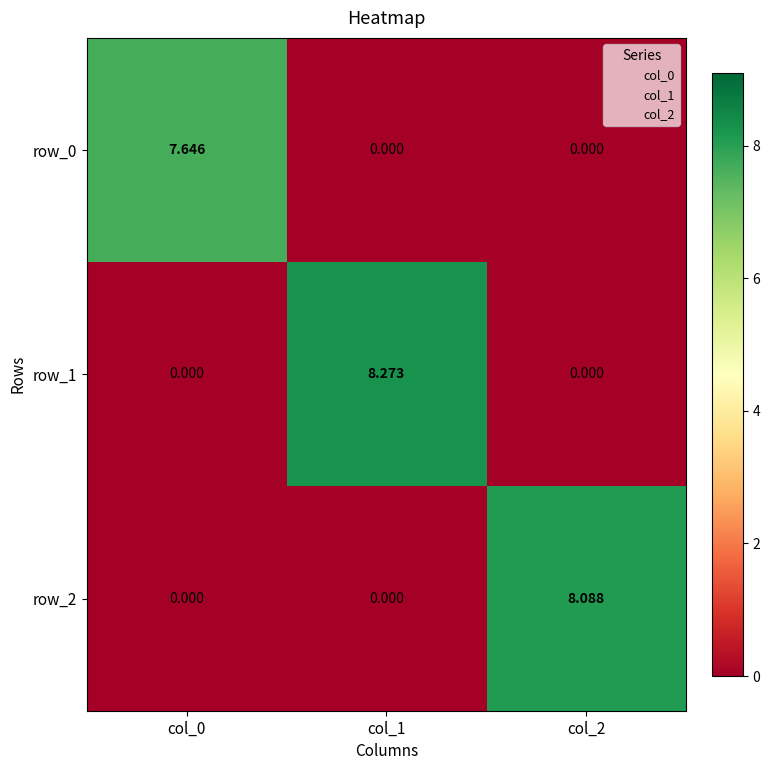

True or false: row_0 has a value of 0.0 at col_1.

True